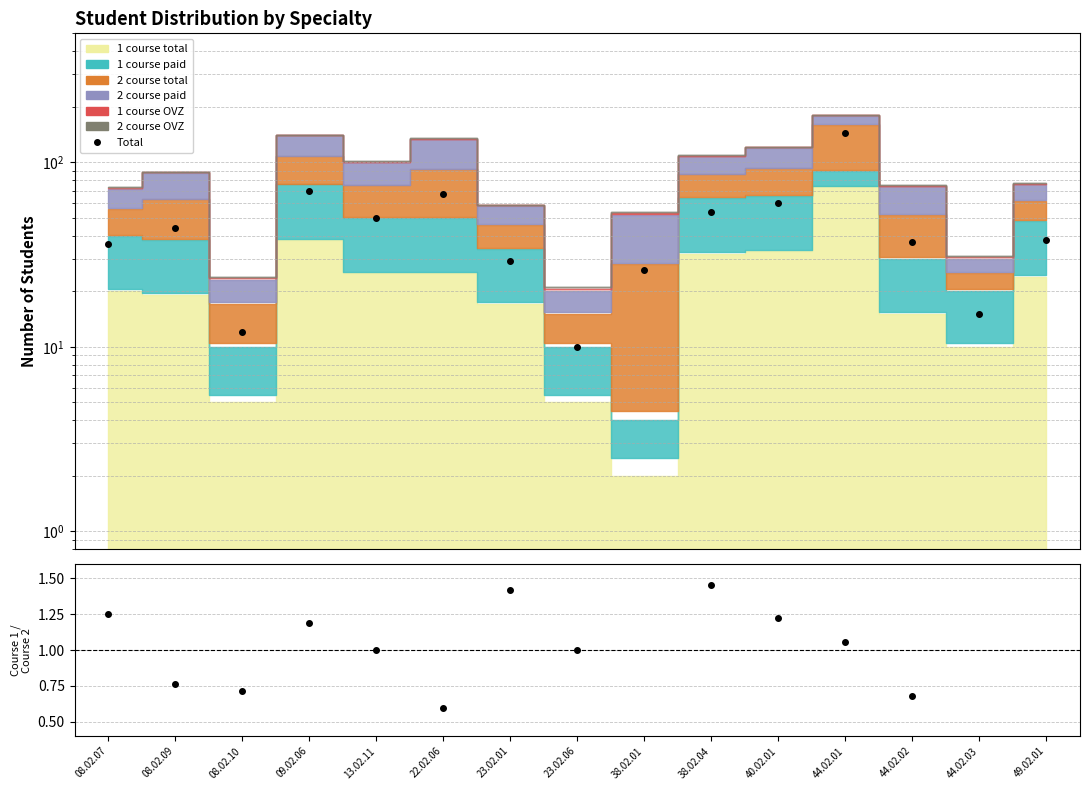

What is the change in value from 09.02.06 to 38.02.04?

-16